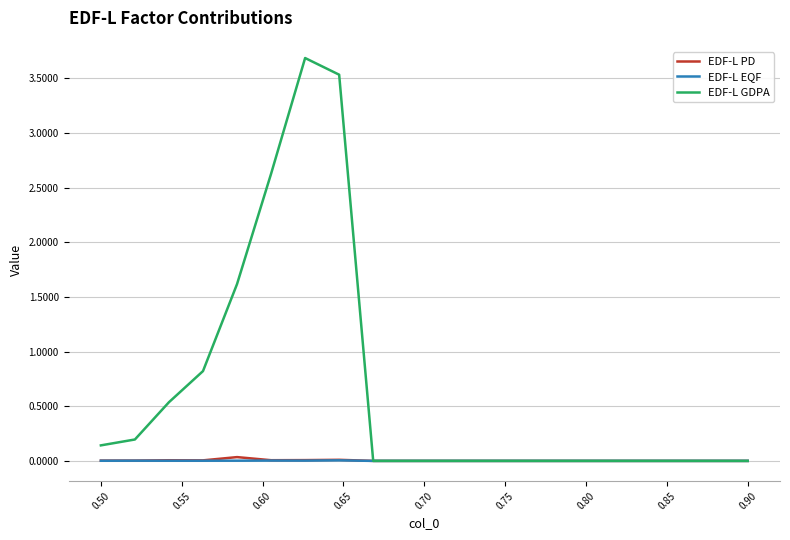

Which series has the largest range (max minus min)?

EDF-L GDPA